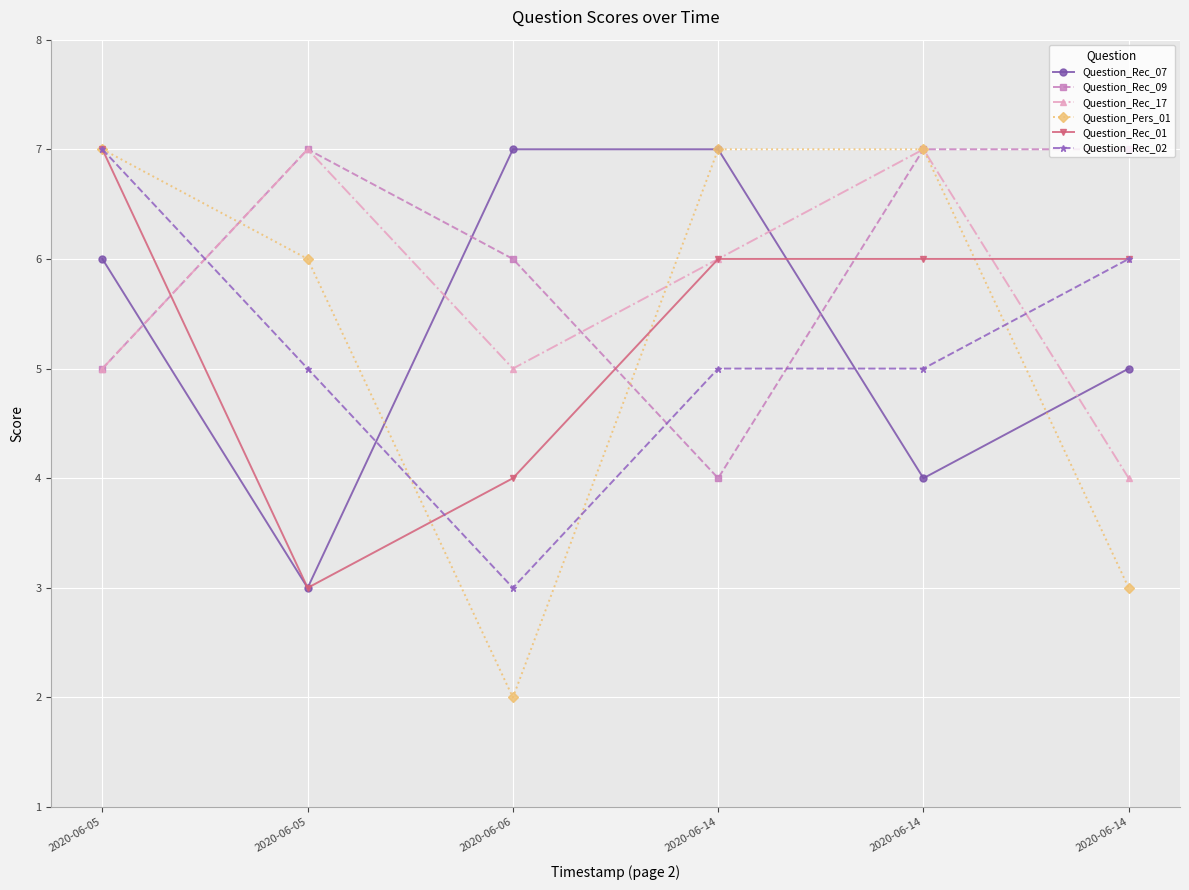

How many distinct data groups are displayed?

6